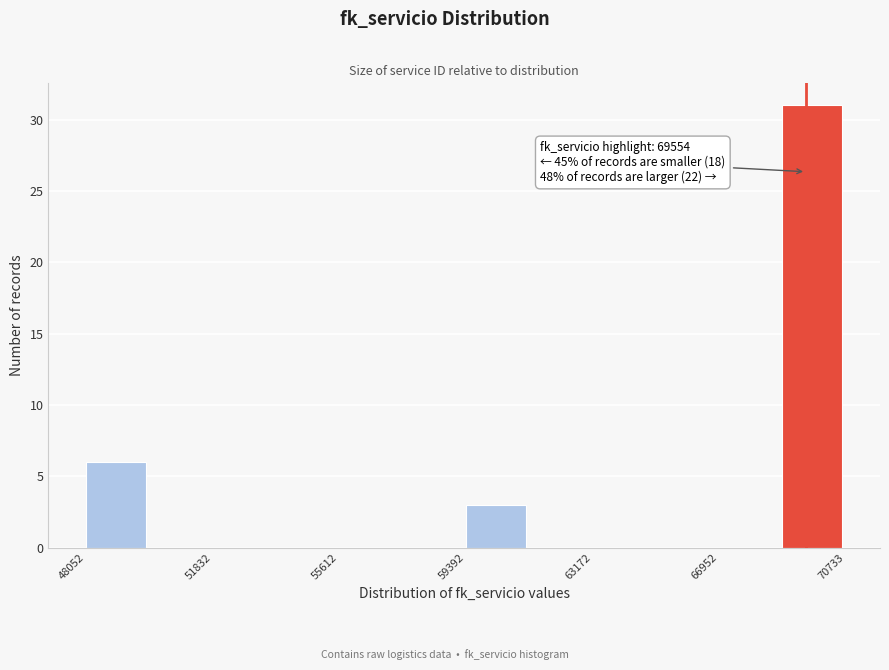

Read against the x-axis, roughly where is the centre of the tallest bar?

69500